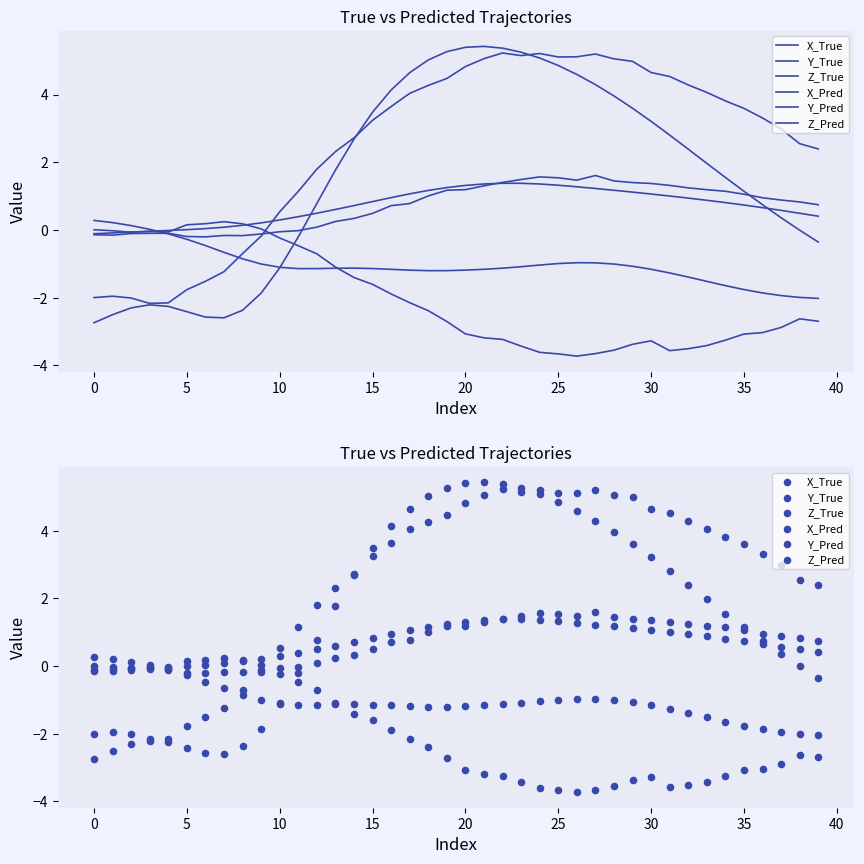

What are all the series names shown in the legend?

X_True, Y_True, Z_True, X_Pred, Y_Pred, Z_Pred